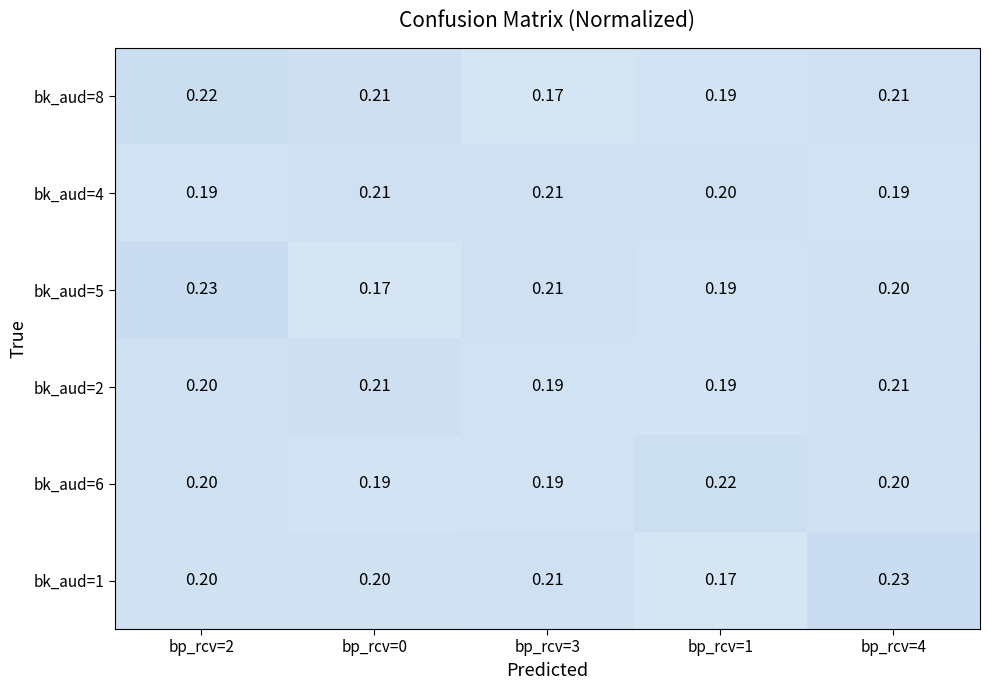

Is the value of bk_aud=5 at bp_rcv=2 greater than the value of bk_aud=6 at bp_rcv=0?

Yes